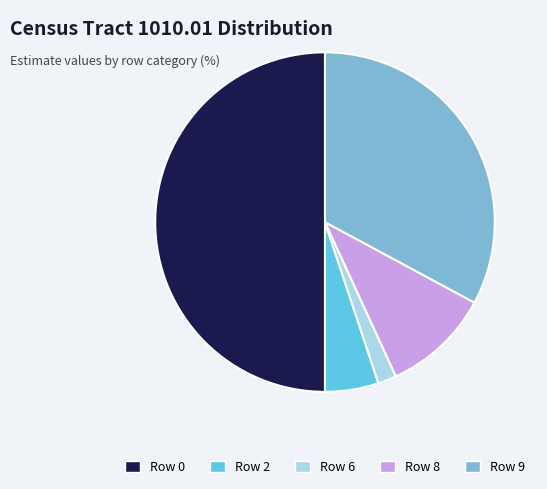

Does Row 9 represent more than half of the total?

No